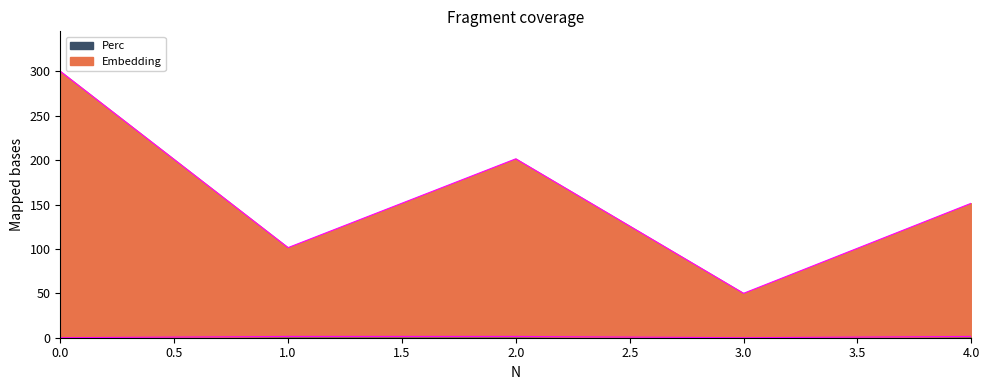

What is the difference between the second highest and minimum values in the Perc series?

1.4